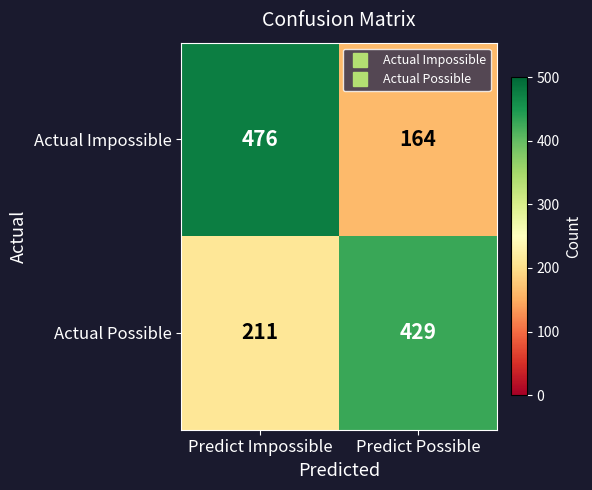

At which label is Actual Possible closest to 320?

Predict Impossible